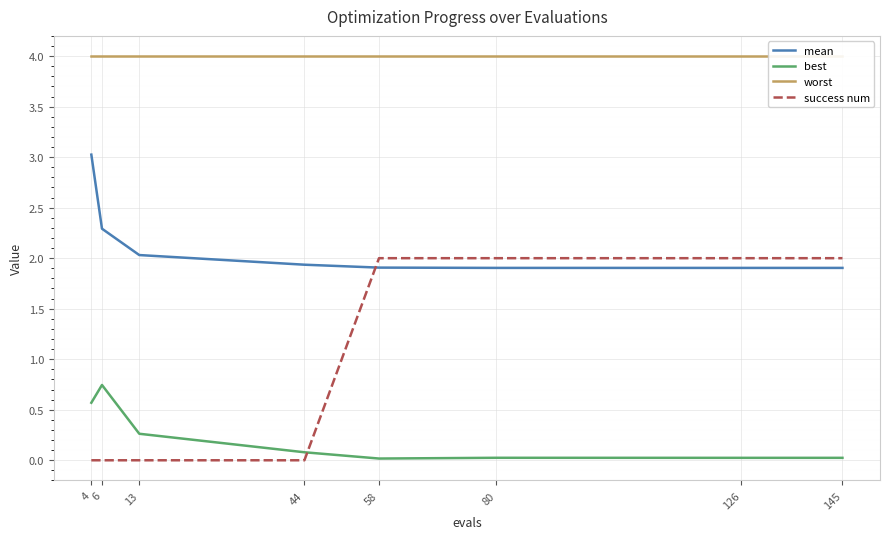

What is the value of the success num point at the 6th from the left?

2.0